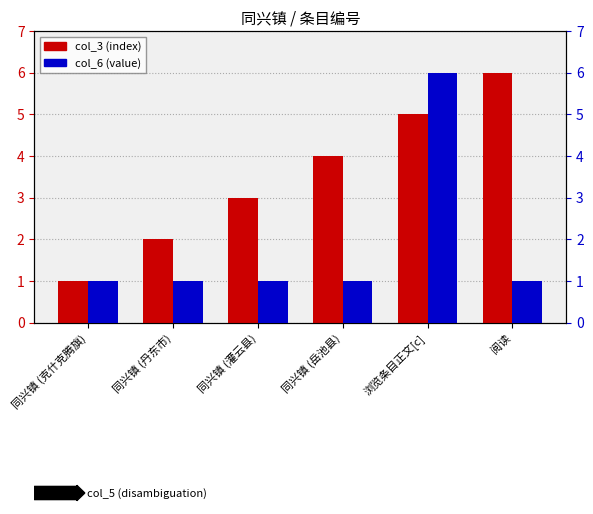

Reading left to right, list all the values displayed in this chart.

col_3 (index): 同兴镇 (克什克腾旗)=1	同兴镇 (丹东市)=2	同兴镇 (灌云县)=3	同兴镇 (岳池县)=4	浏览条目正文[c]=5	阅读=6
col_6 (value): 同兴镇 (克什克腾旗)=1	同兴镇 (丹东市)=1	同兴镇 (灌云县)=1	同兴镇 (岳池县)=1	浏览条目正文[c]=6	阅读=1